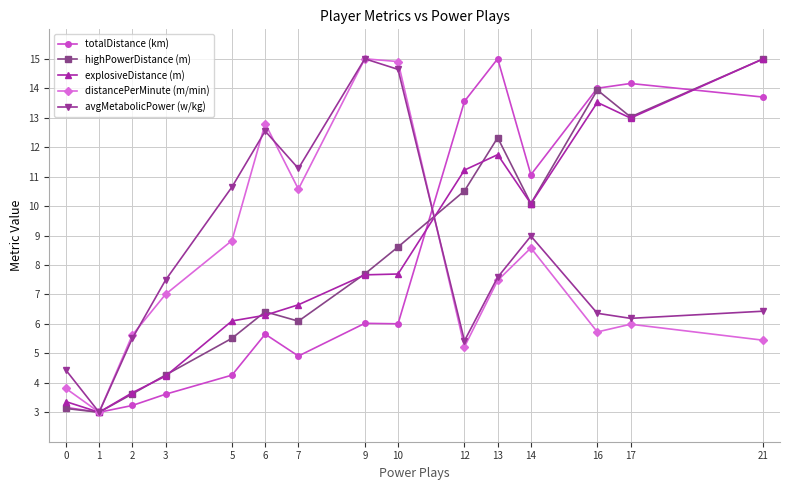

What is the value of the avgMetabolicPower (w/kg) point at the 6th from the left?

12.5